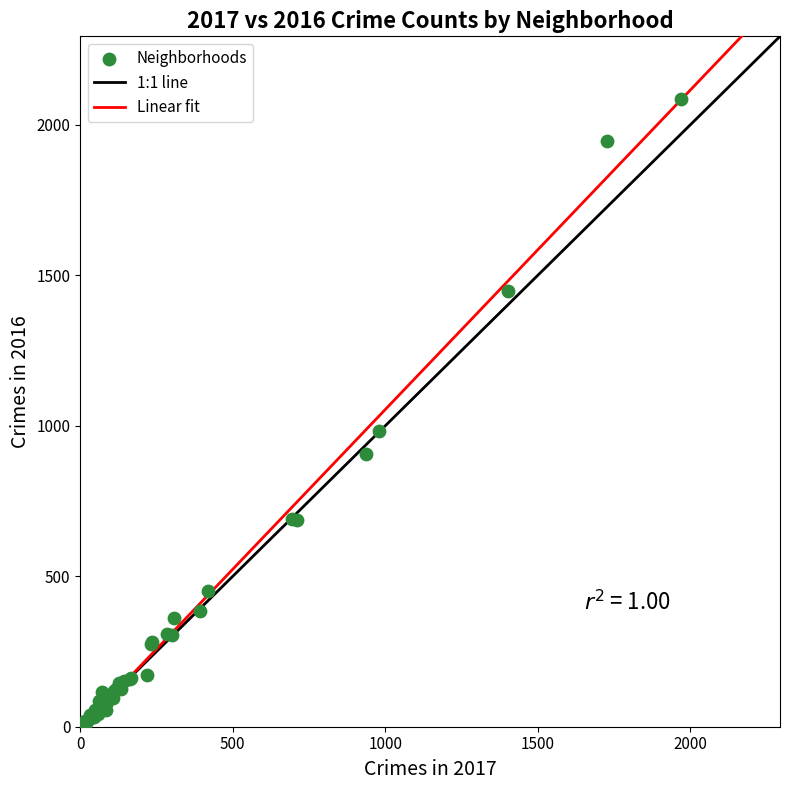

What Y value in the scatter plot is closest to 1048?

983